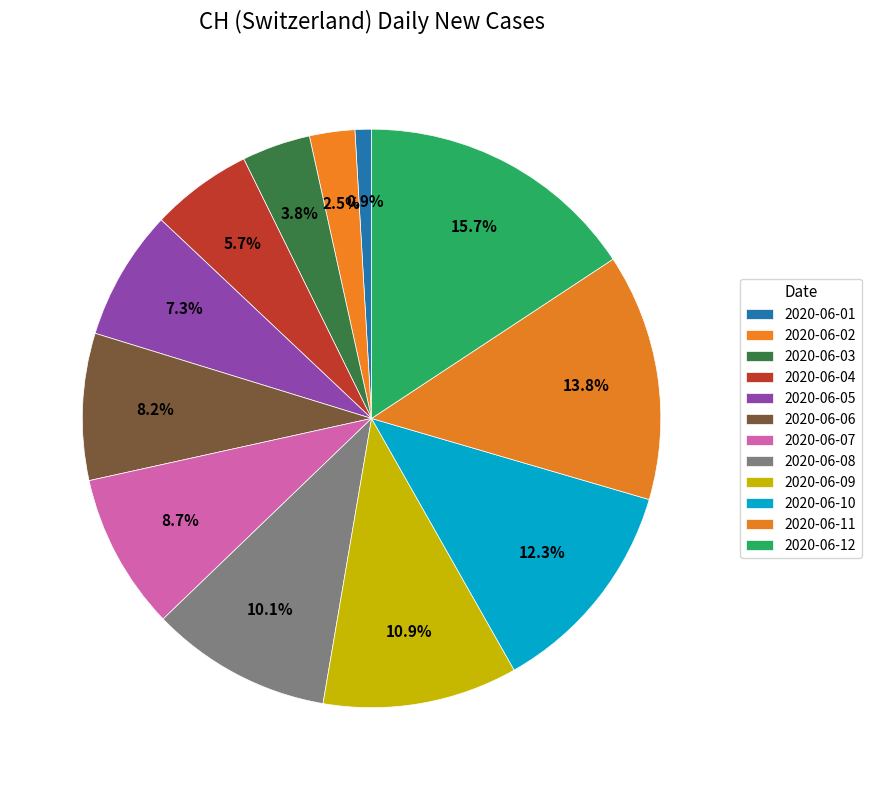

How many slices are in this pie chart?

12